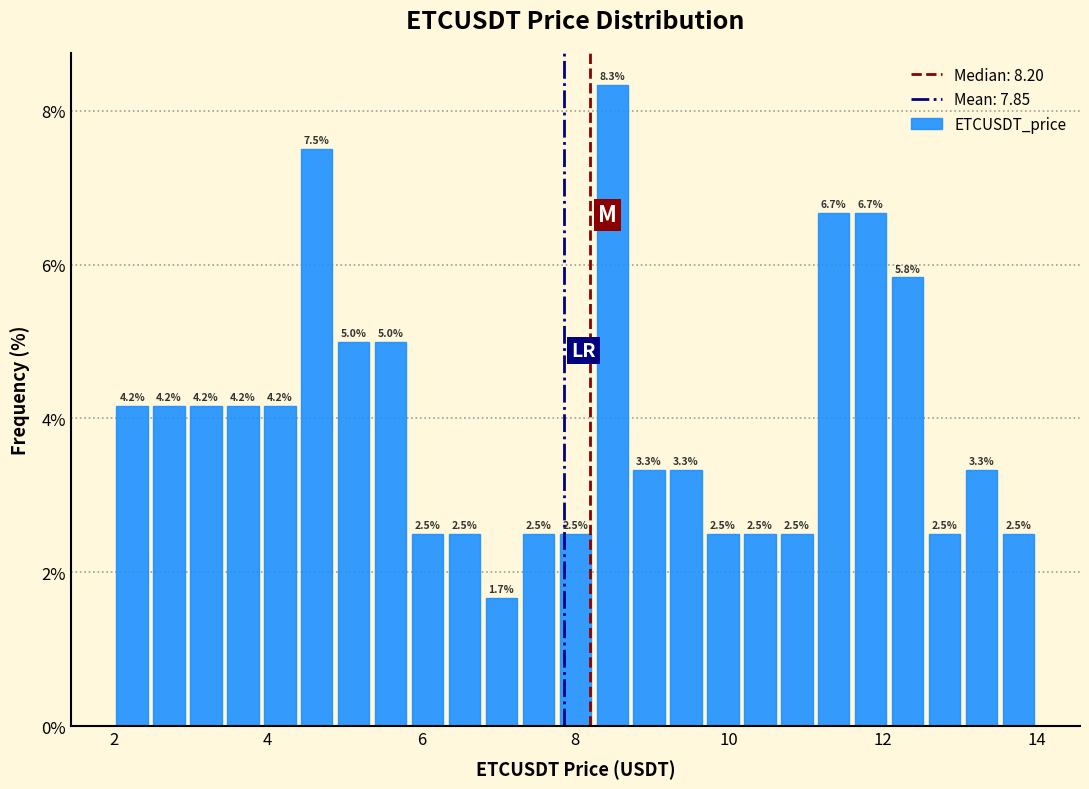

Read against the x-axis, roughly where is the centre of the tallest bar?

8.4